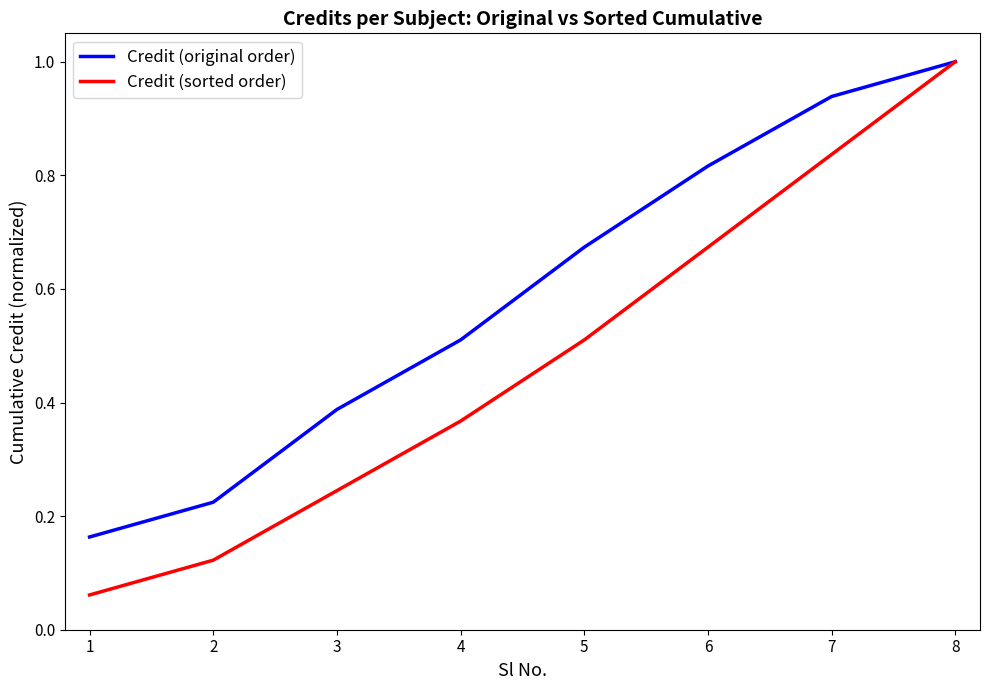

The value of Credit (original order) at 3 is 0.6. True or false?

False